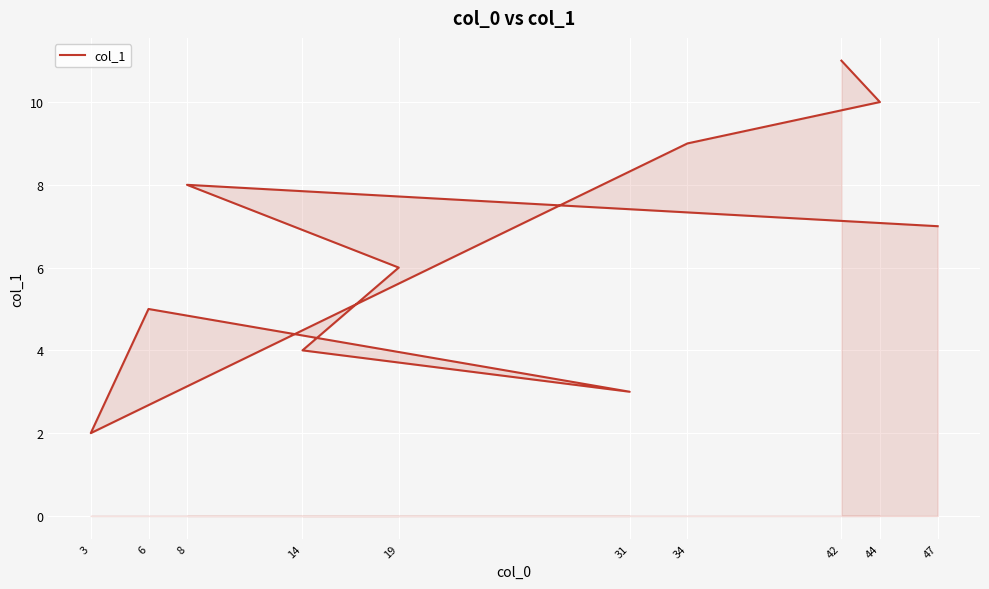

Rank the categories by value from highest to lowest.

42, 44, 34, 8, 47, 19, 6, 14, 31, 3